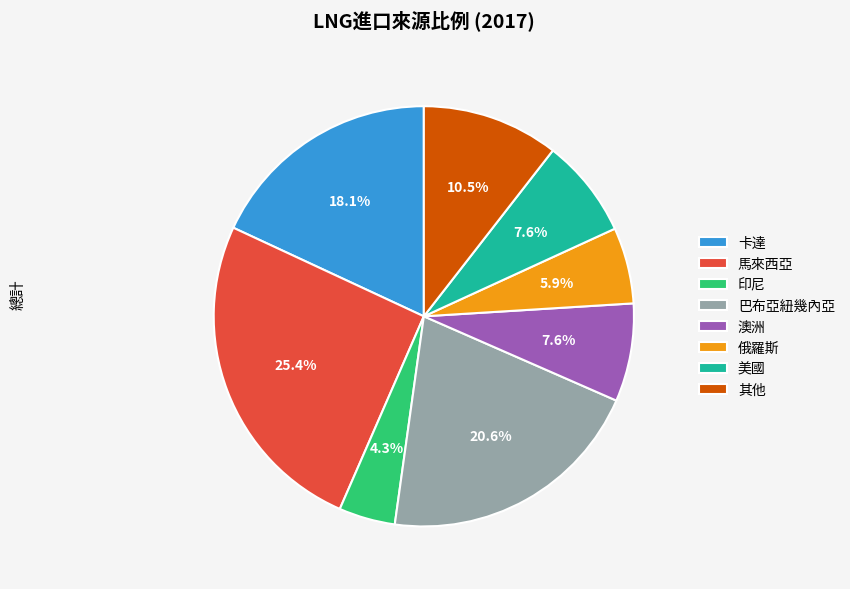

How many segments does this pie chart have?

8